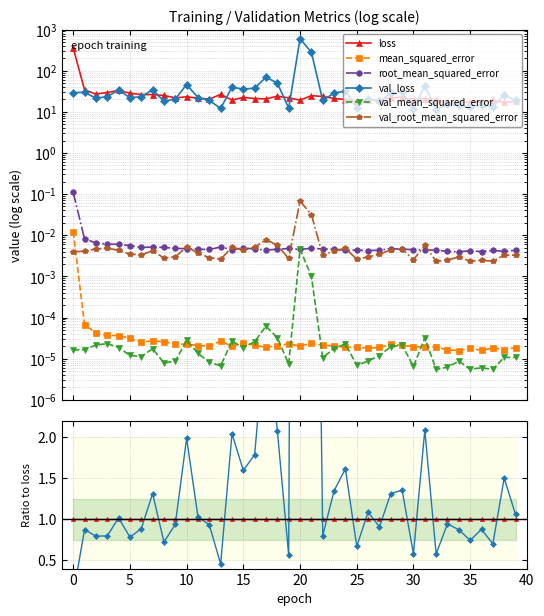

In val_root_mean_squared_error, how many points are lower than both neighbors (excluding endpoints)?

11